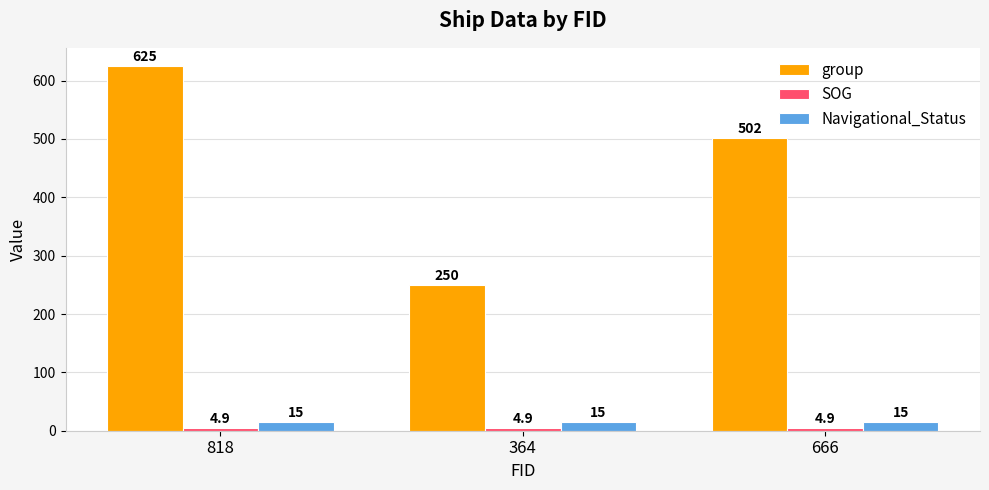

What is the average value of the Navigational_Status series?

15.0